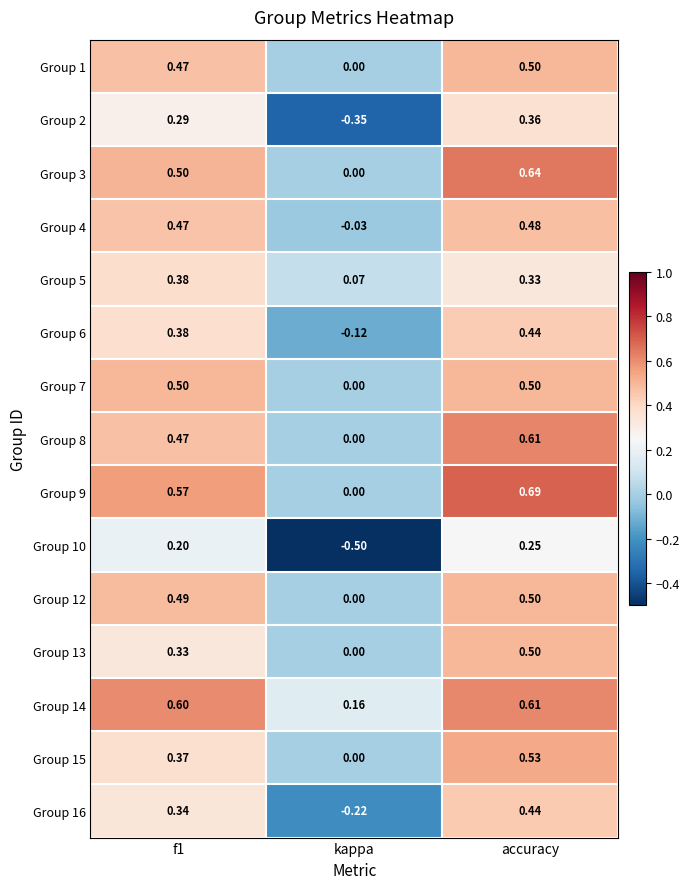

How many data points does each series have?

3